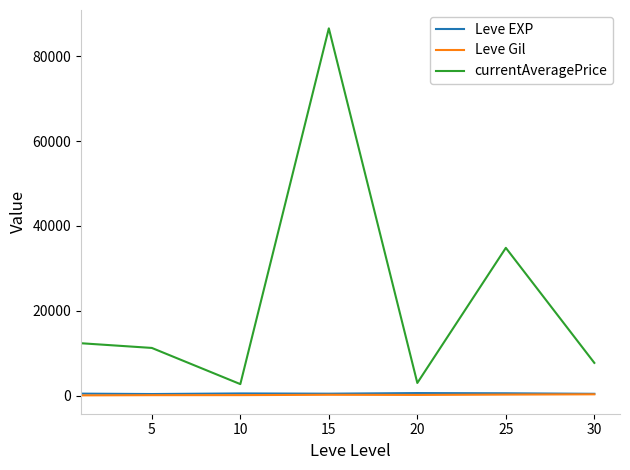

True or false: currentAveragePrice and Leve EXP intersect in this chart.

False